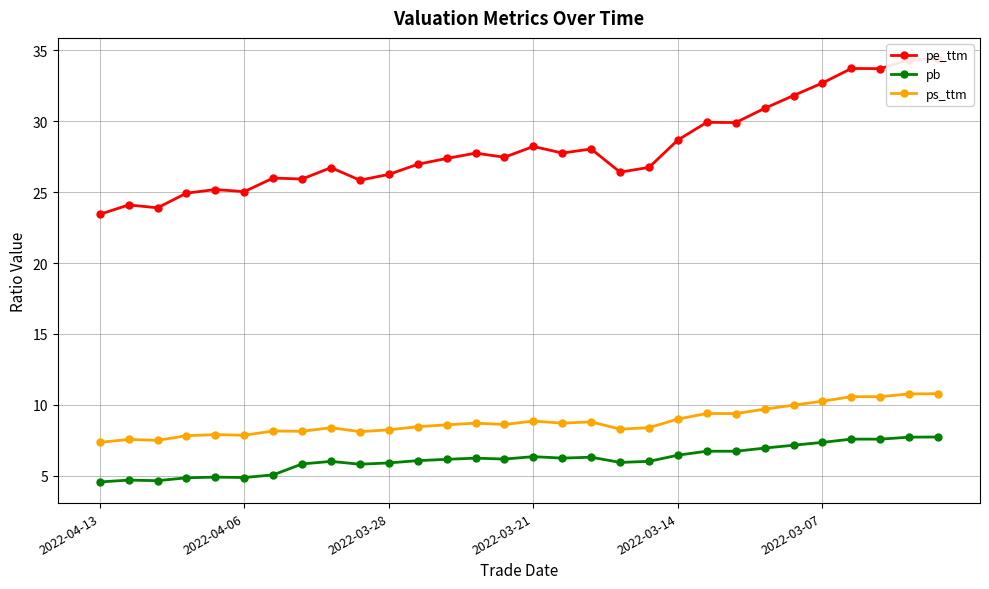

What are all the series names shown in the legend?

pe_ttm, pb, ps_ttm